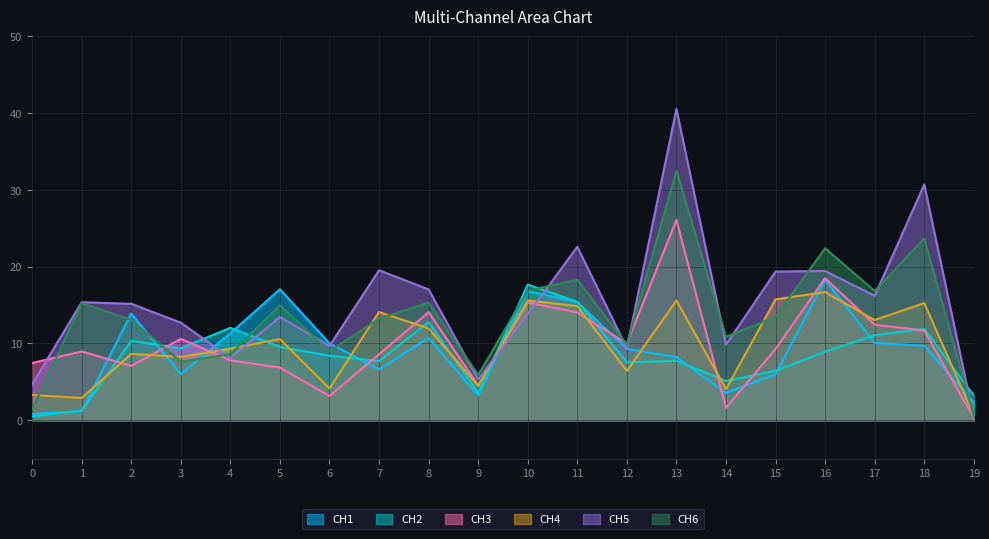

Which series changed the most between 7 and 15?

CH4